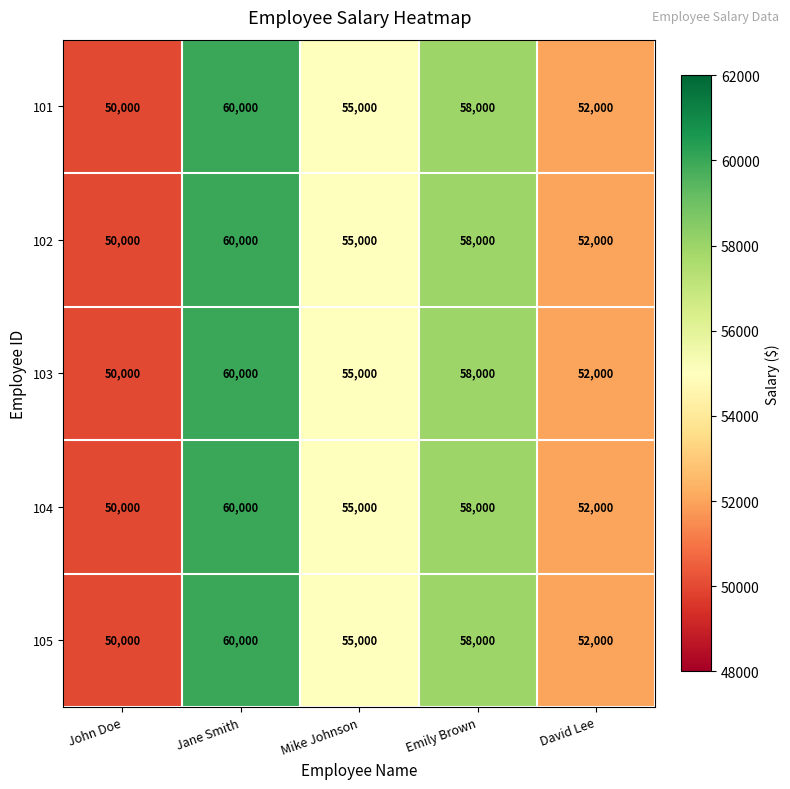

What is the difference between the second highest and second lowest values in the 103 series?

6000